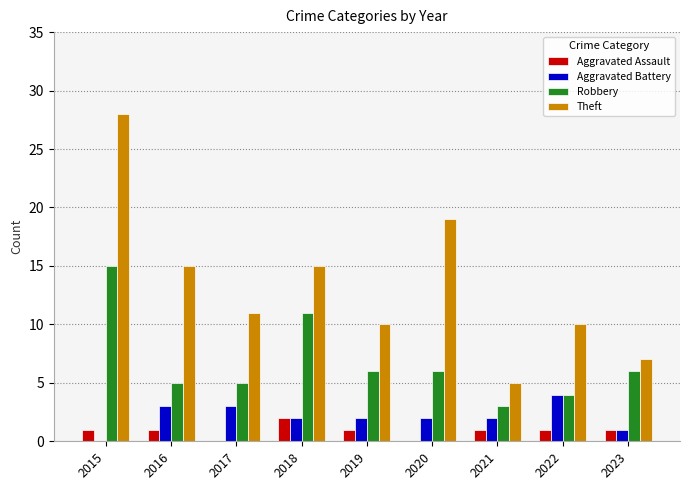

What is the maximum value shown in the chart?

28